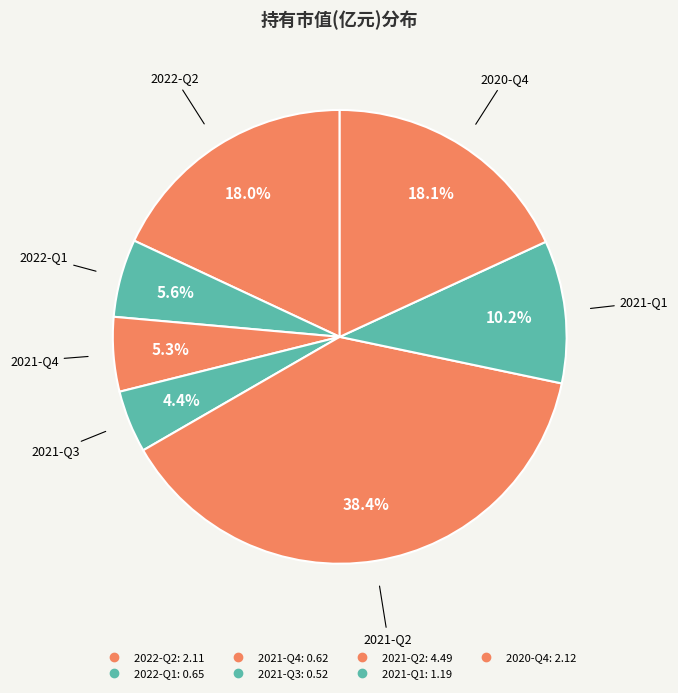

True or false: 2022-Q2 accounts for 18% of the total.

True